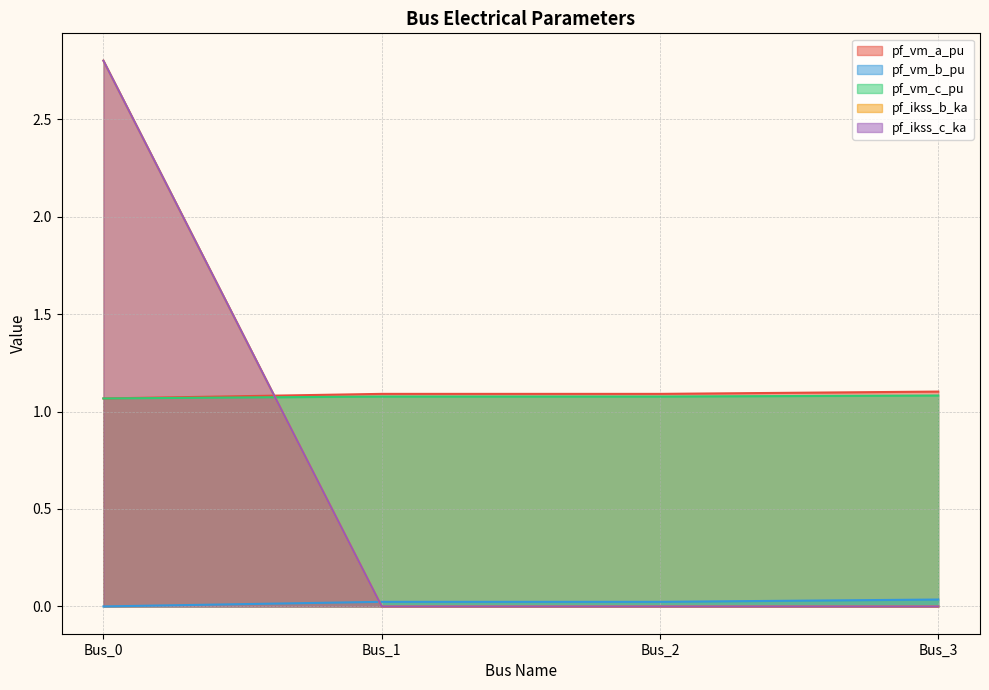

What is the difference between the maximum and minimum values in the pf_ikss_b_ka series?

2.8